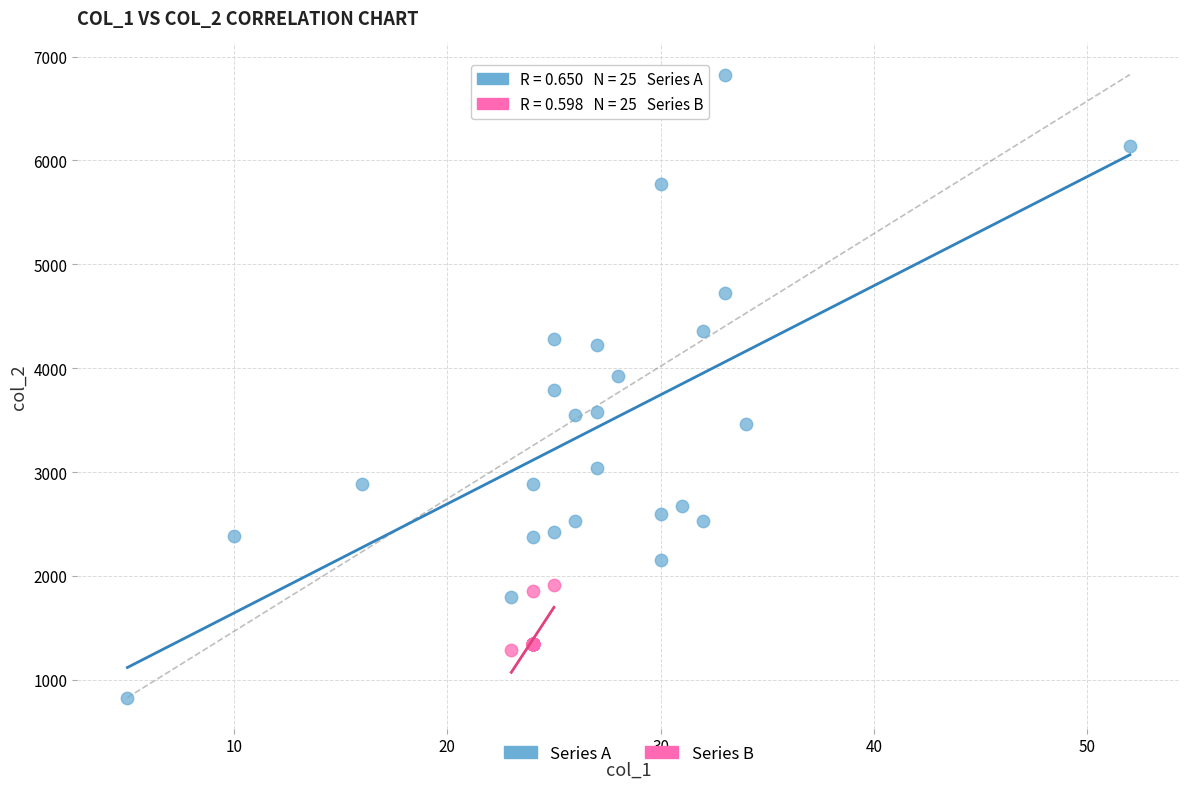

What are all the series names shown in the legend?

Series A, Series B